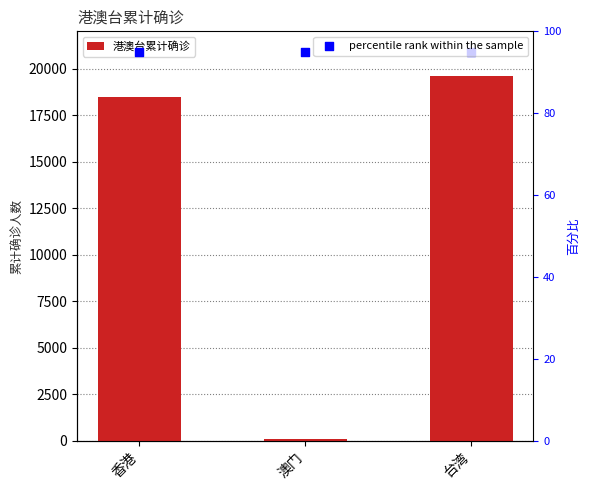

At how many categories does at least one series exceed 1038?

2